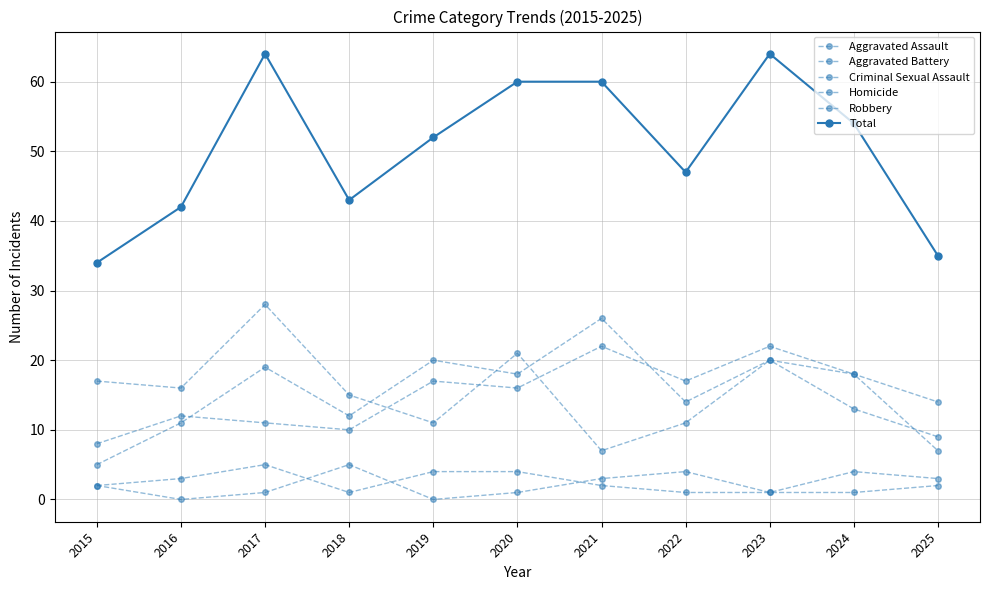

Which series has the largest total across all categories?

Total